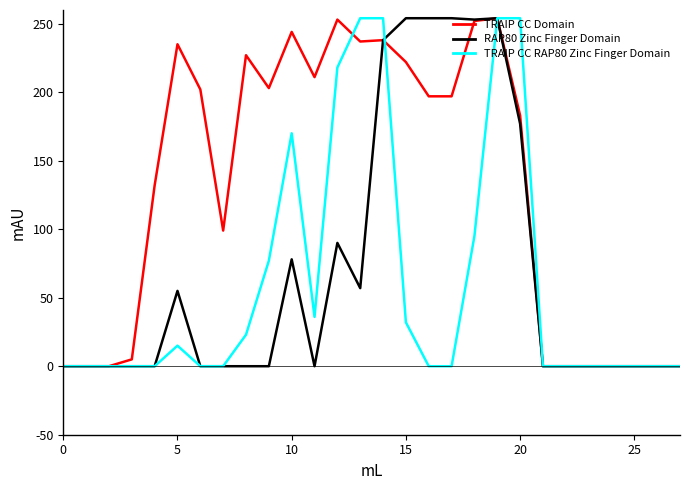

Which series has the largest total across all categories?

TRAIP CC Domain